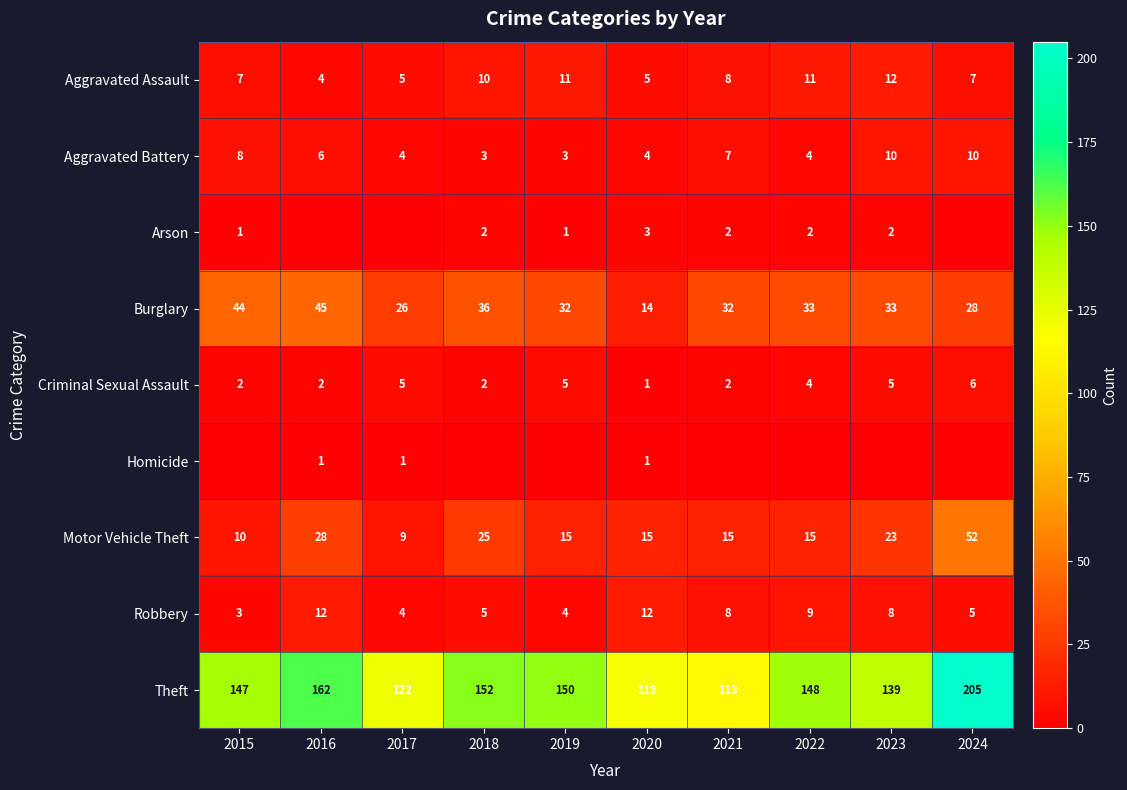

Count the Robbery values in the range 4 to 9.

7